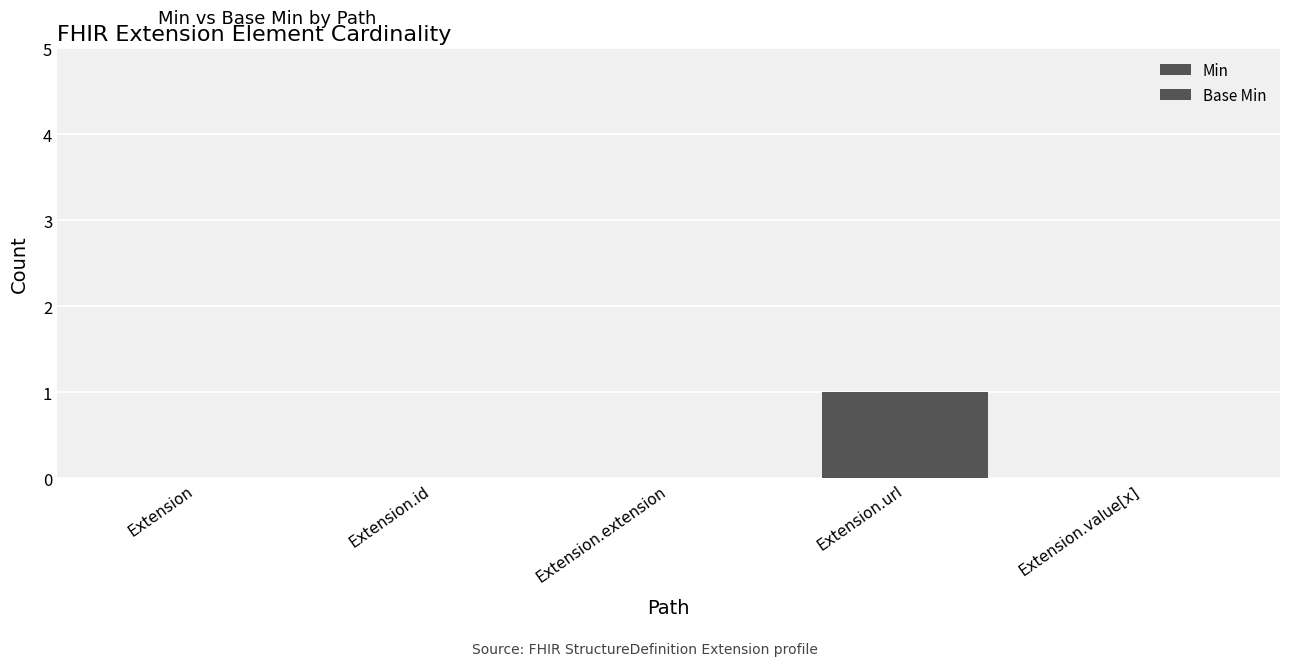

Reading left to right, what are all the values shown in this chart?

Min: Extension=0	Extension.id=0	Extension.extension=0	Extension.url=1	Extension.value[x]=0
Base Min: Extension=0	Extension.id=0	Extension.extension=0	Extension.url=1	Extension.value[x]=0